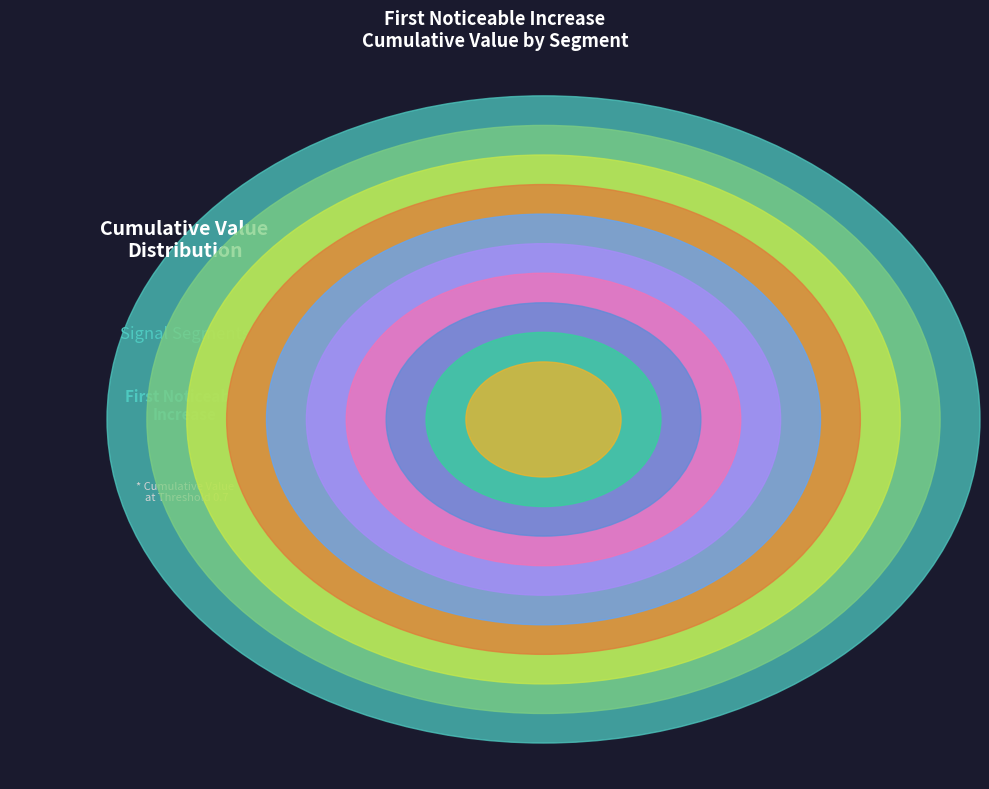

What percentage do signal segment 9 and signal segment 8 together represent?

13.3%